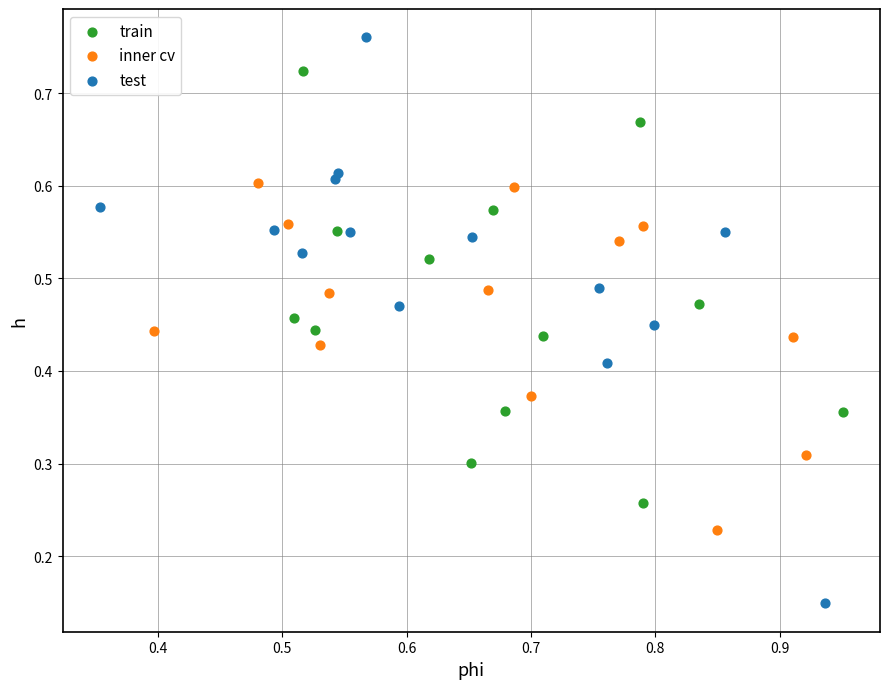

Which series has the widest spread of Y values?

test